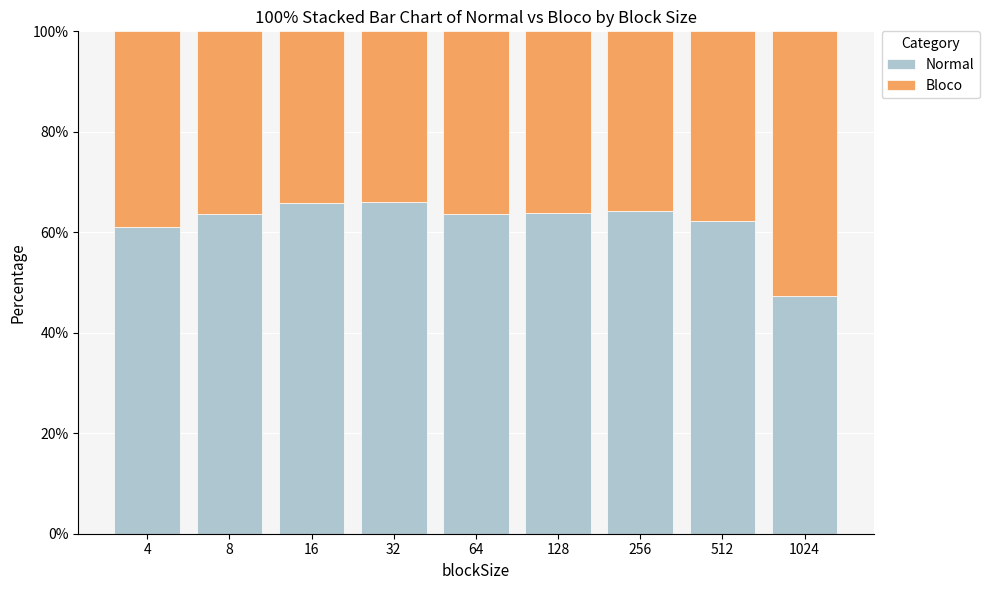

What is the difference between the maximum and minimum values in the Normal series?

18.6